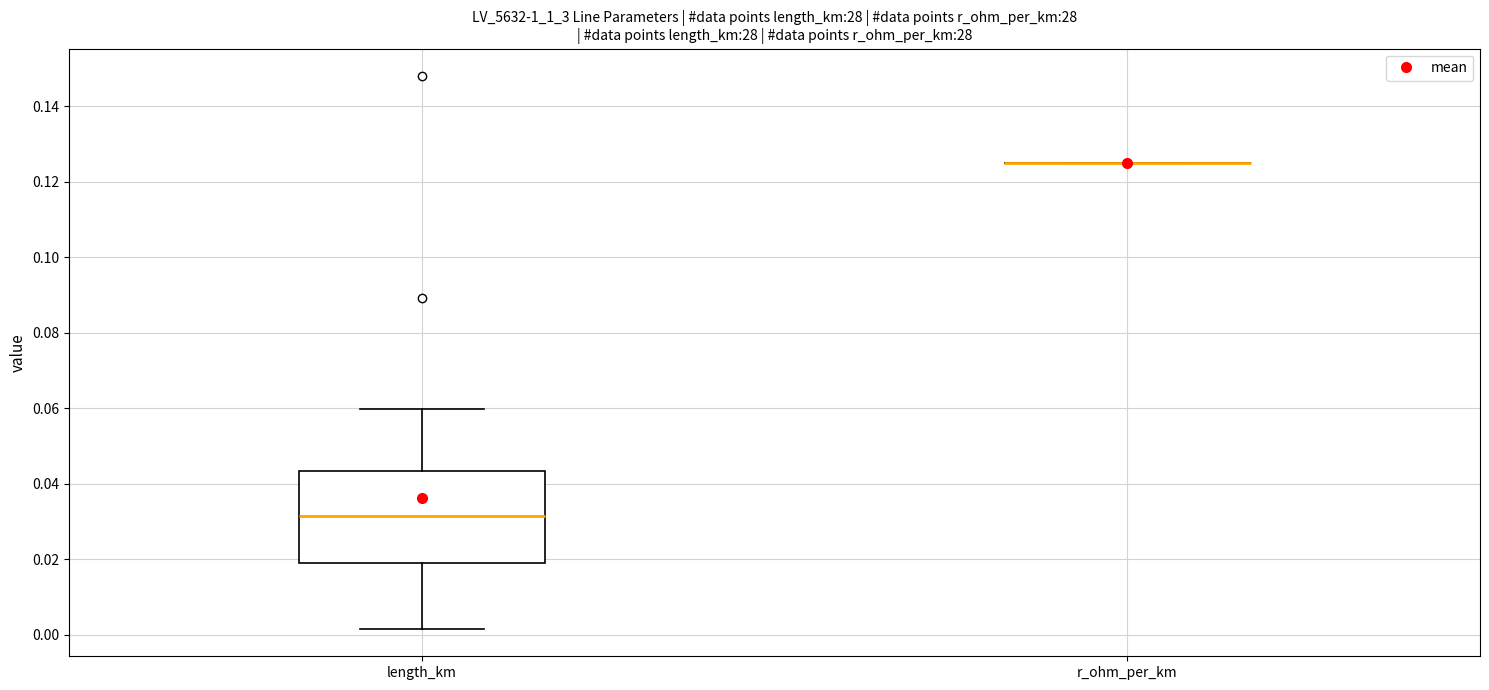

Reading left to right, read every box against the y-axis: the position of its median line, the range the box covers, and the ends of its whiskers. The values are not printed on the chart, so give them approximately, as read against the axis.

length_km: median 0.032, box 0.018 to 0.044, whiskers 0.002 to 0.060
r_ohm_per_km: box collapsed to a line at 0.126, whiskers 0.126 to 0.126